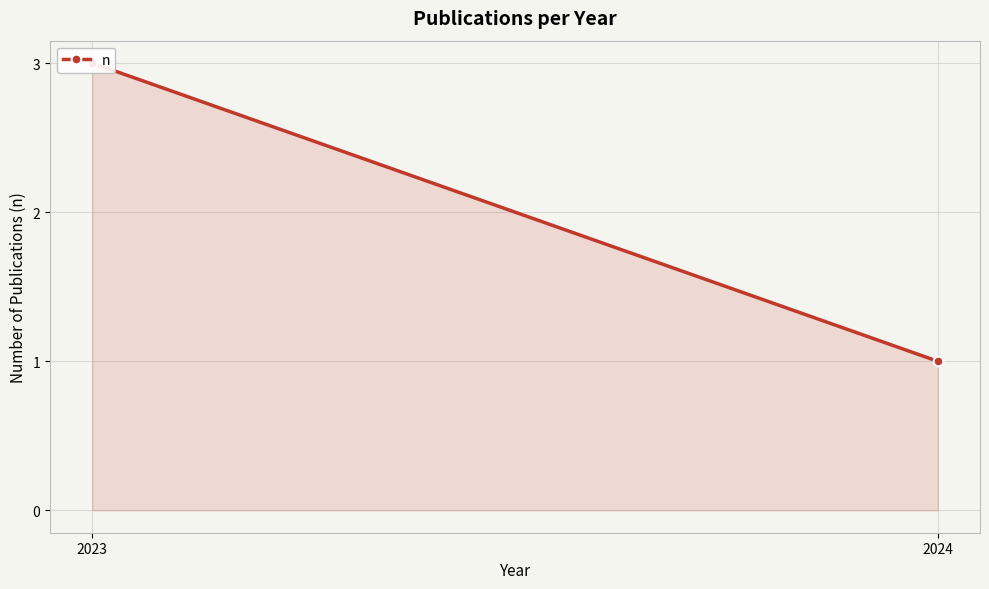

How many data points are less than 3?

1